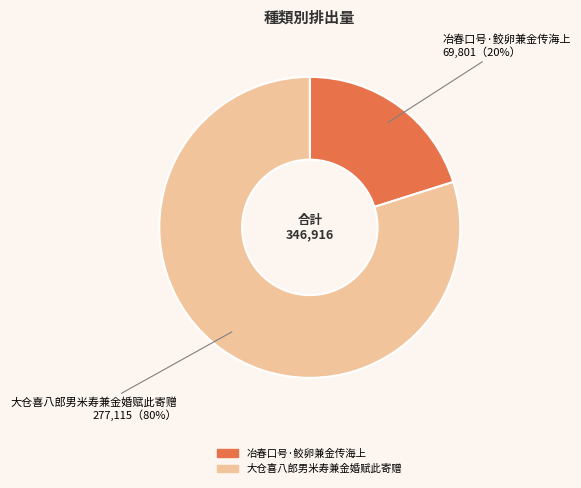

Does 大仓喜八郎男米寿兼金婚赋此寄赠 account for over 50% of the chart?

Yes